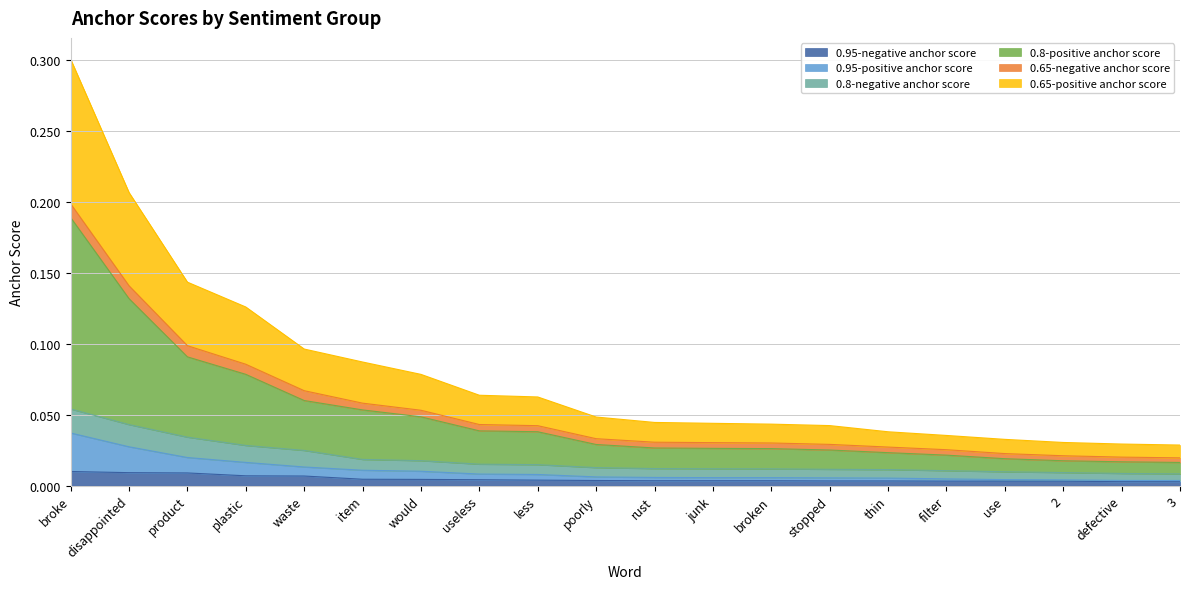

At which category is the sum across all series the highest?

broke